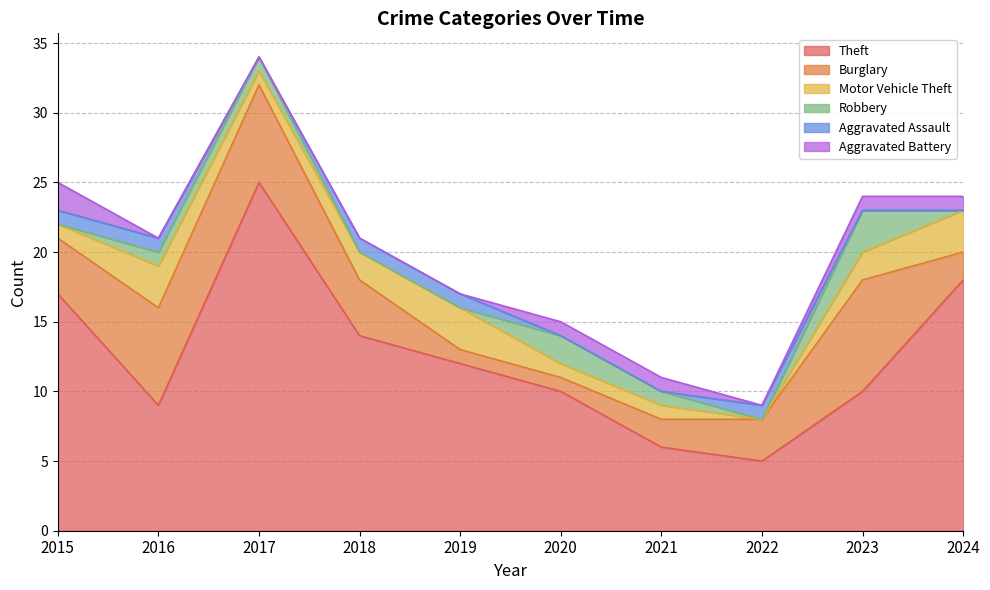

List the series in order of their peak value, lowest first.

Aggravated Assault, Aggravated Battery, Motor Vehicle Theft, Robbery, Burglary, Theft